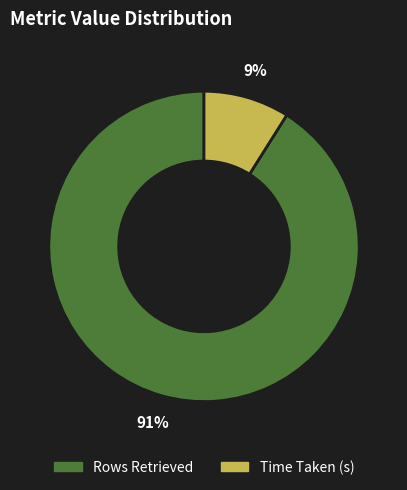

Is it true that Time Taken (s) is 1% of the pie?

False